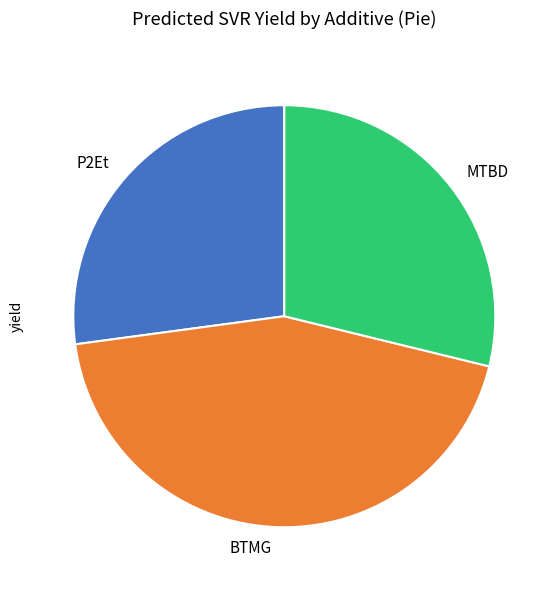

Is it true that BTMG is 59% of the pie?

False